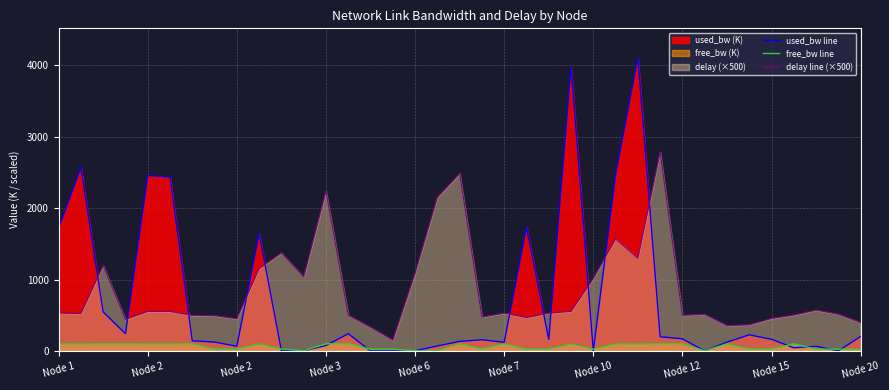

How many data points in free_bw line are above 95?

19